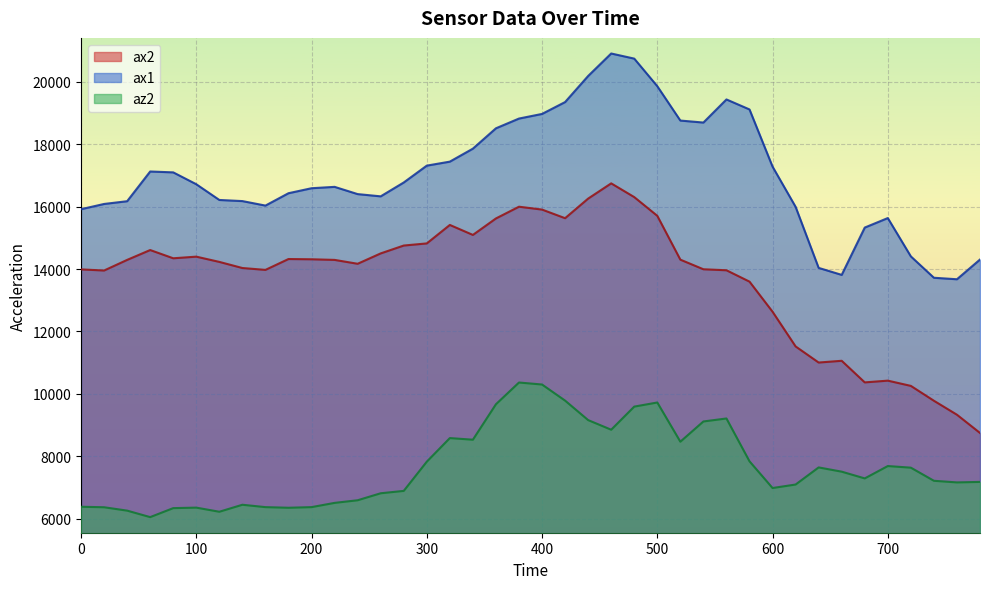

What value does the ax2 series have at 100, to the nearest 10?

14400